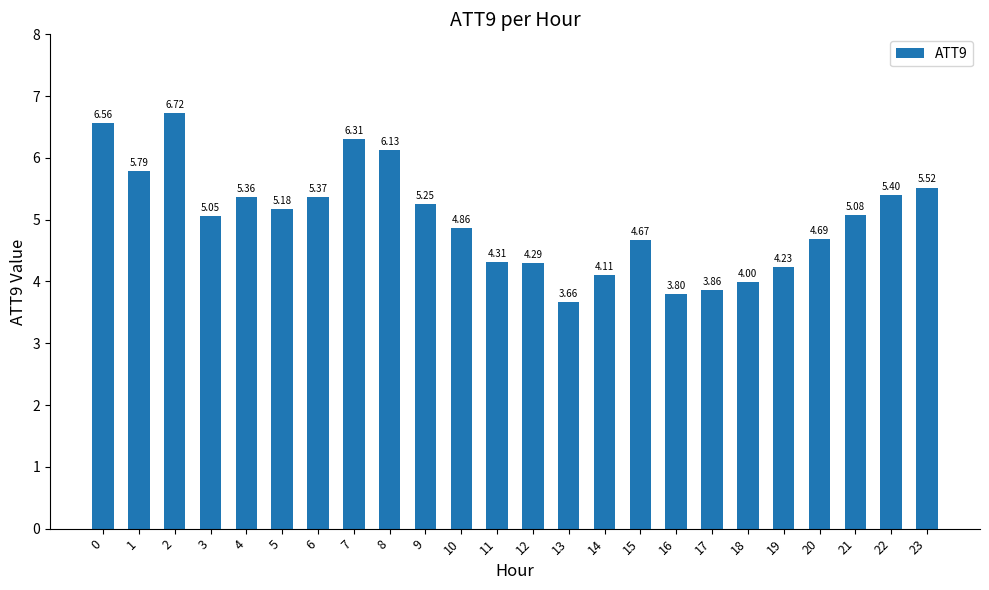

Is it true that the value at 7 is 6.3?

True